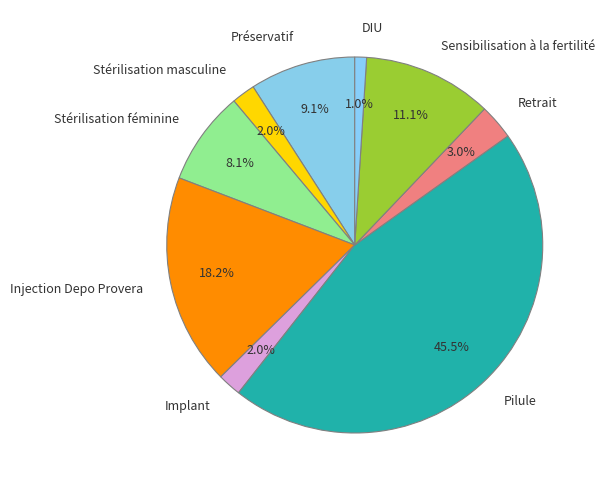

Which slice is the largest?

Pilule